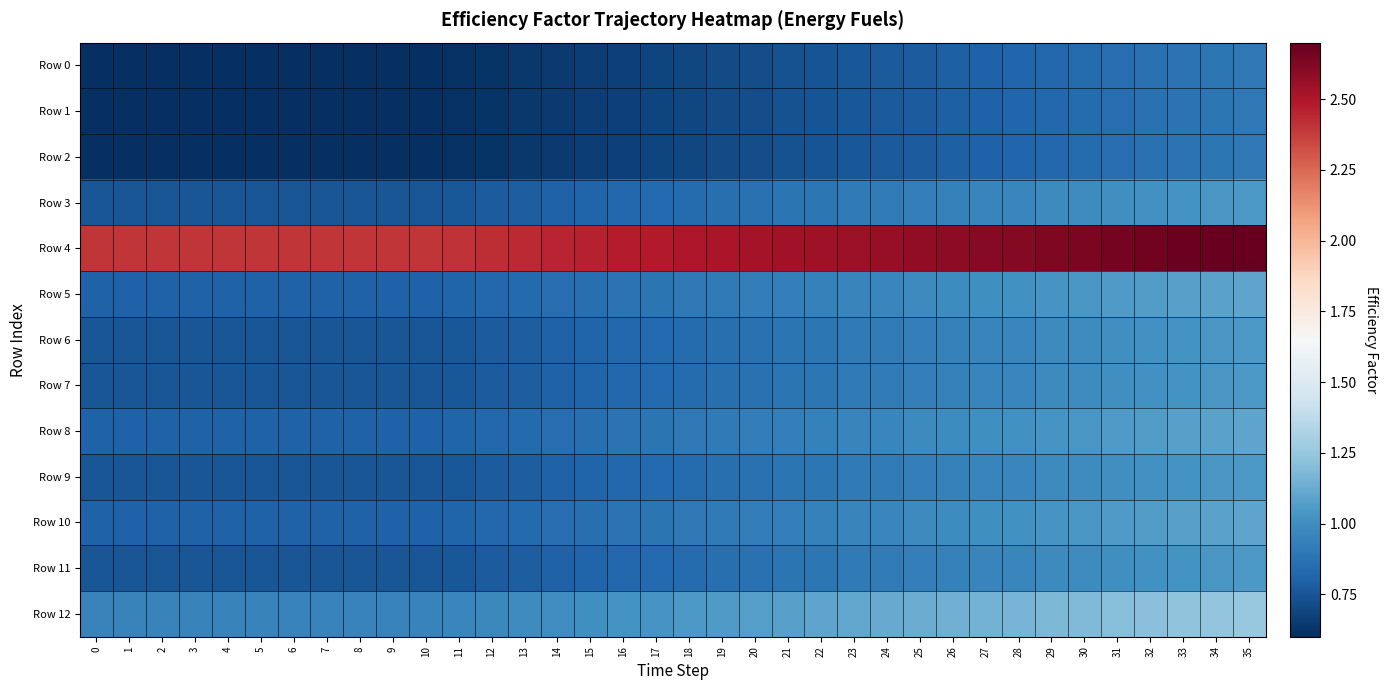

At how many categories does at least one series exceed 1?

36